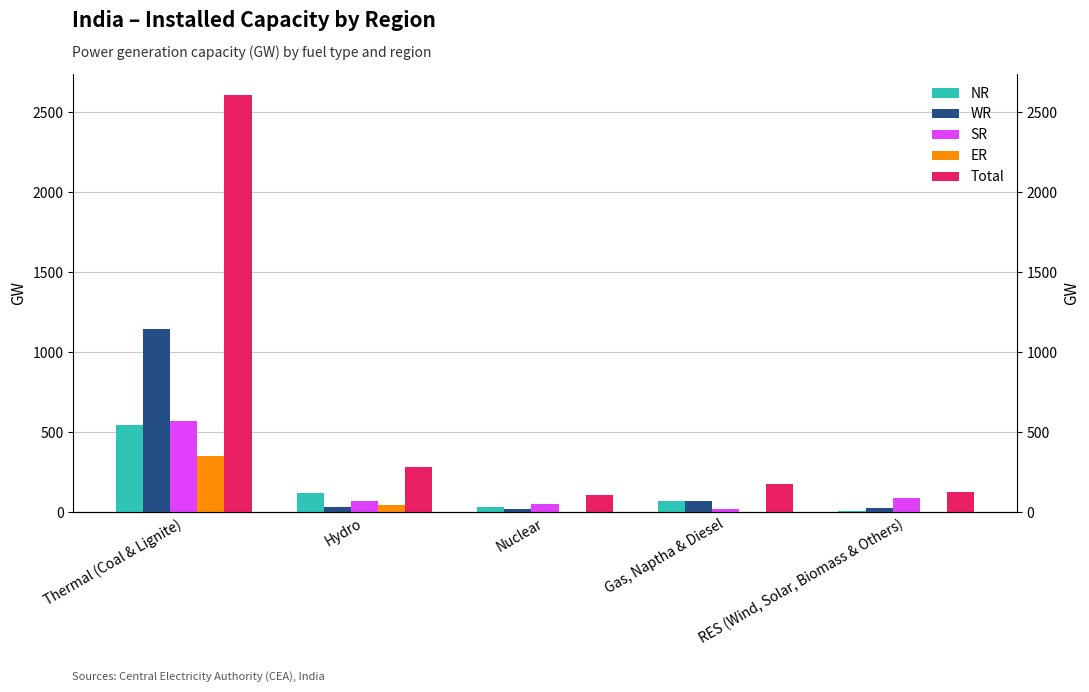

Reading left to right, transcribe all the data shown in this chart.

NR: 544	119	33	69	9
WR: 1148	32	21	67	26
SR: 568	69	51	17	90
ER: 348	45	0	0	1
Total: 2609	281	105	176	125